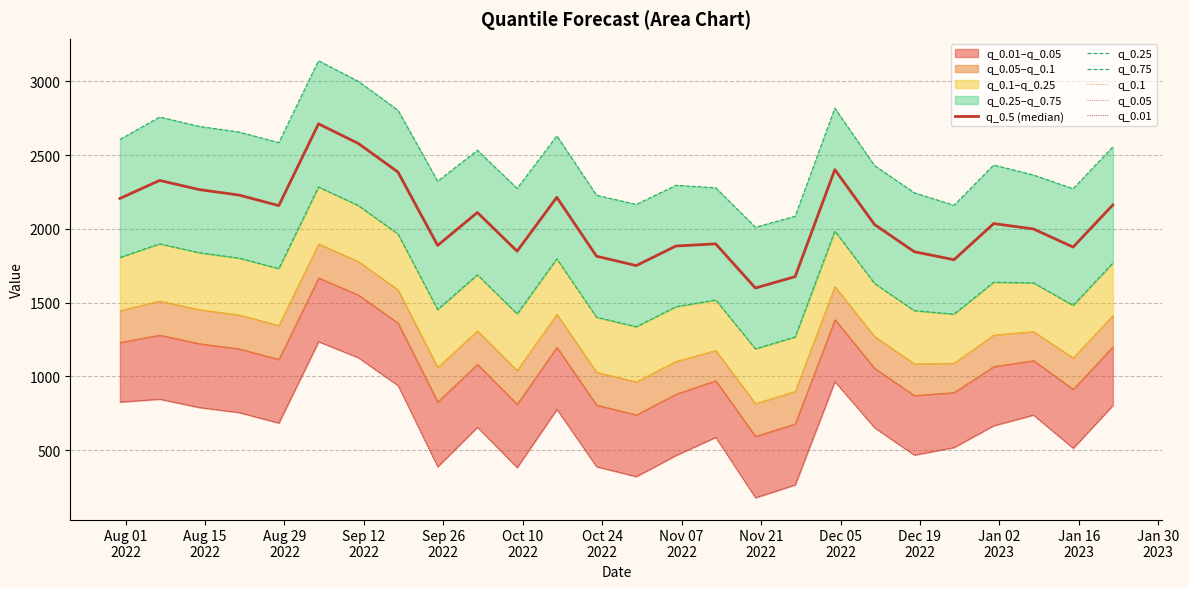

What is the minimum value for q_0.25?

1187.4